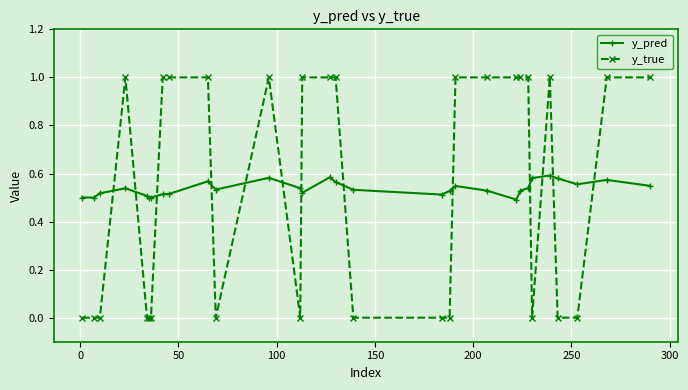

Which series has the largest range (max minus min)?

y_true